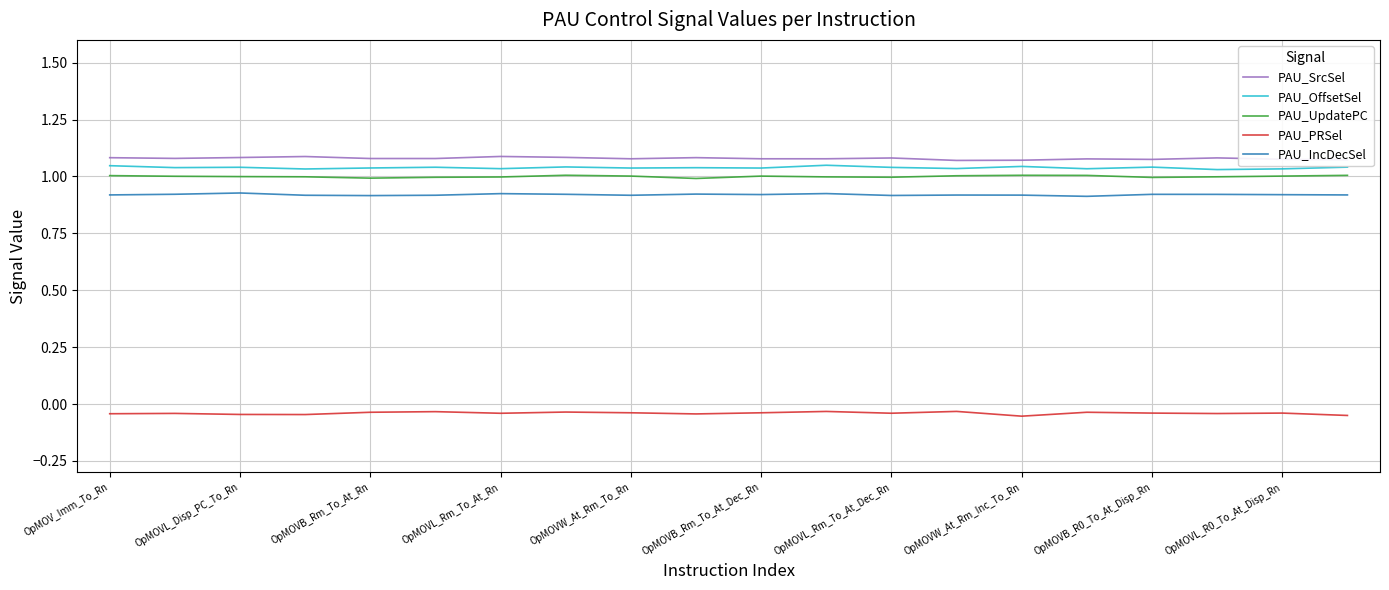

True or false: PAU_PRSel and PAU_OffsetSel intersect in this chart.

False